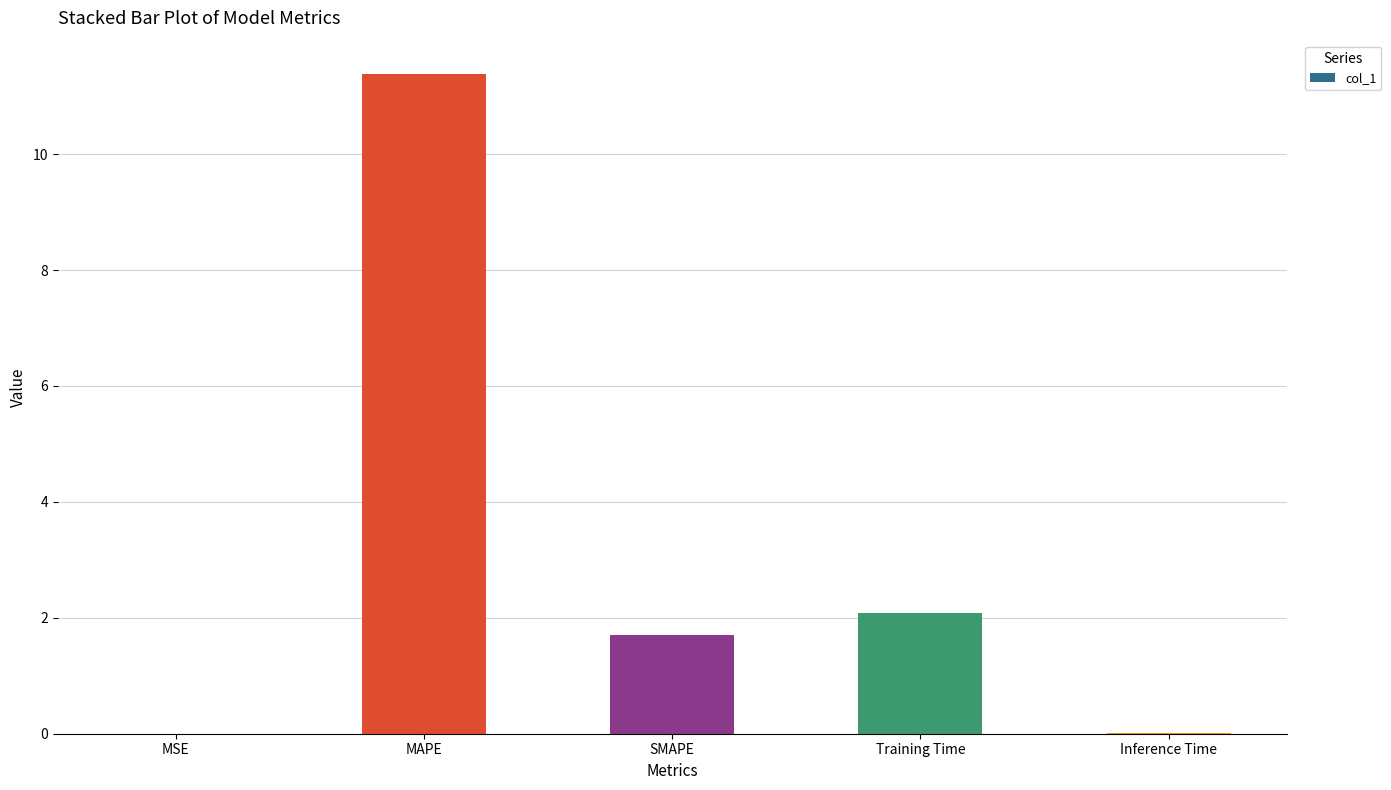

What is the approximate value at MAPE?

11.4